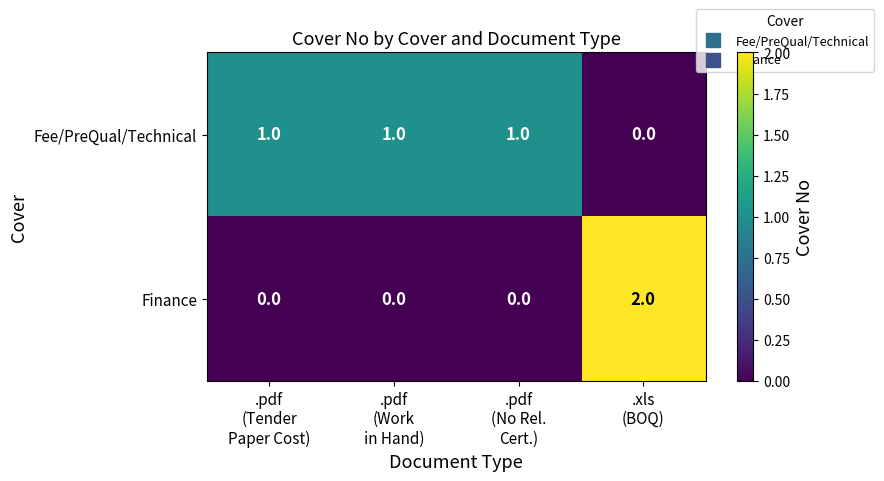

At which category is the sum across all series the highest?

.xls
(BOQ)